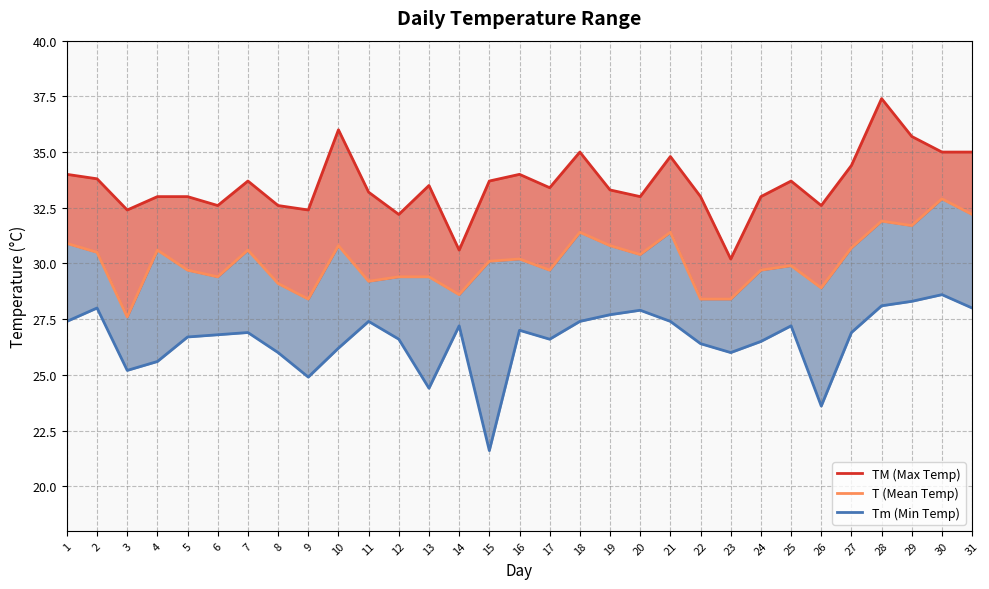

The value of T (Mean Temp) at 27 is 30.7. True or false?

True